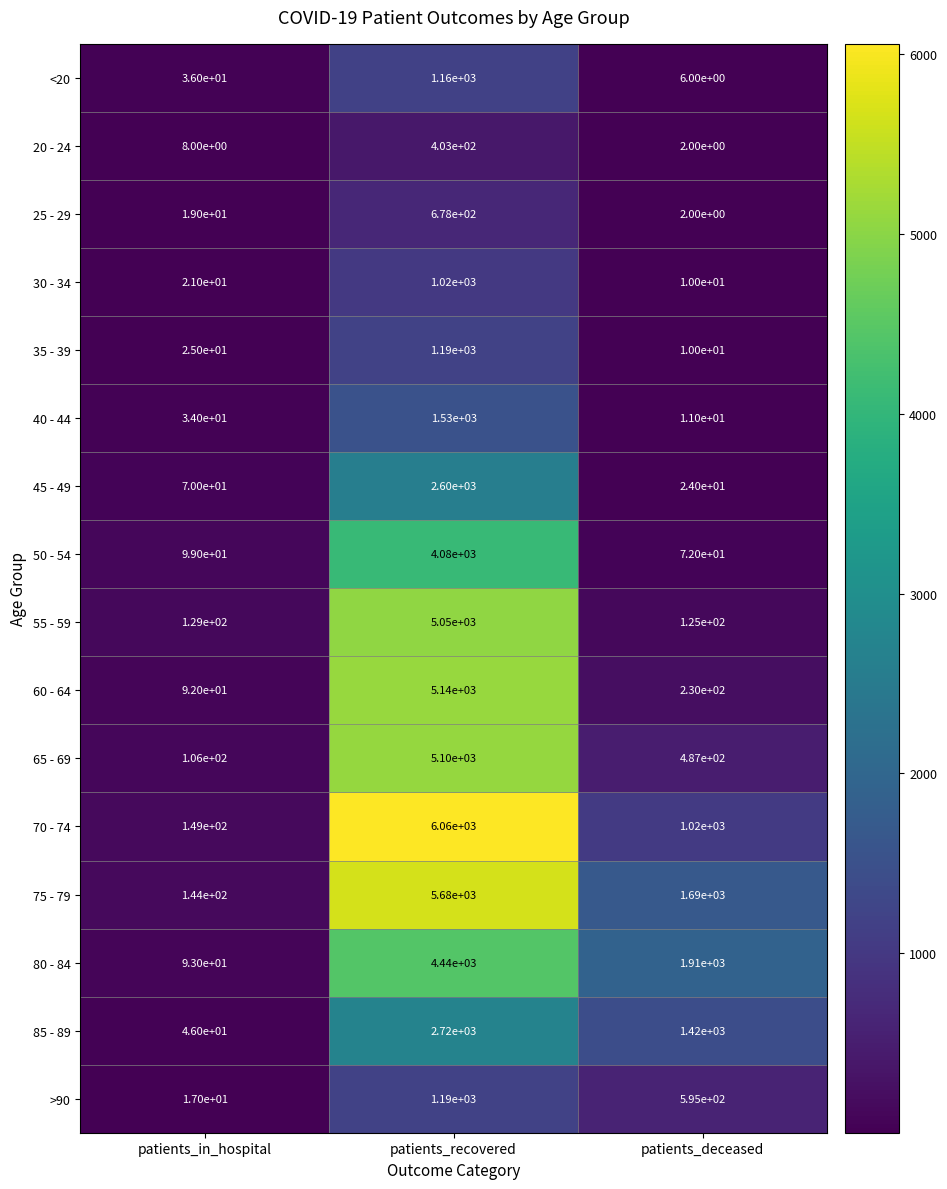

Where is 30 - 34 nearest to the value 515?

patients_in_hospital